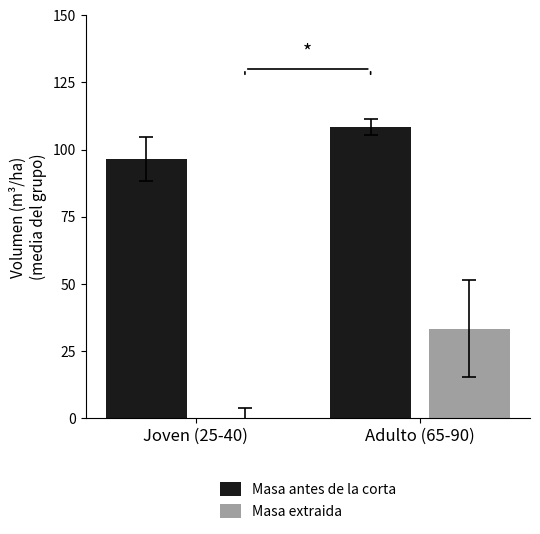

Which series changed the most between Joven (25-40) and Adulto (65-90)?

Masa extraida